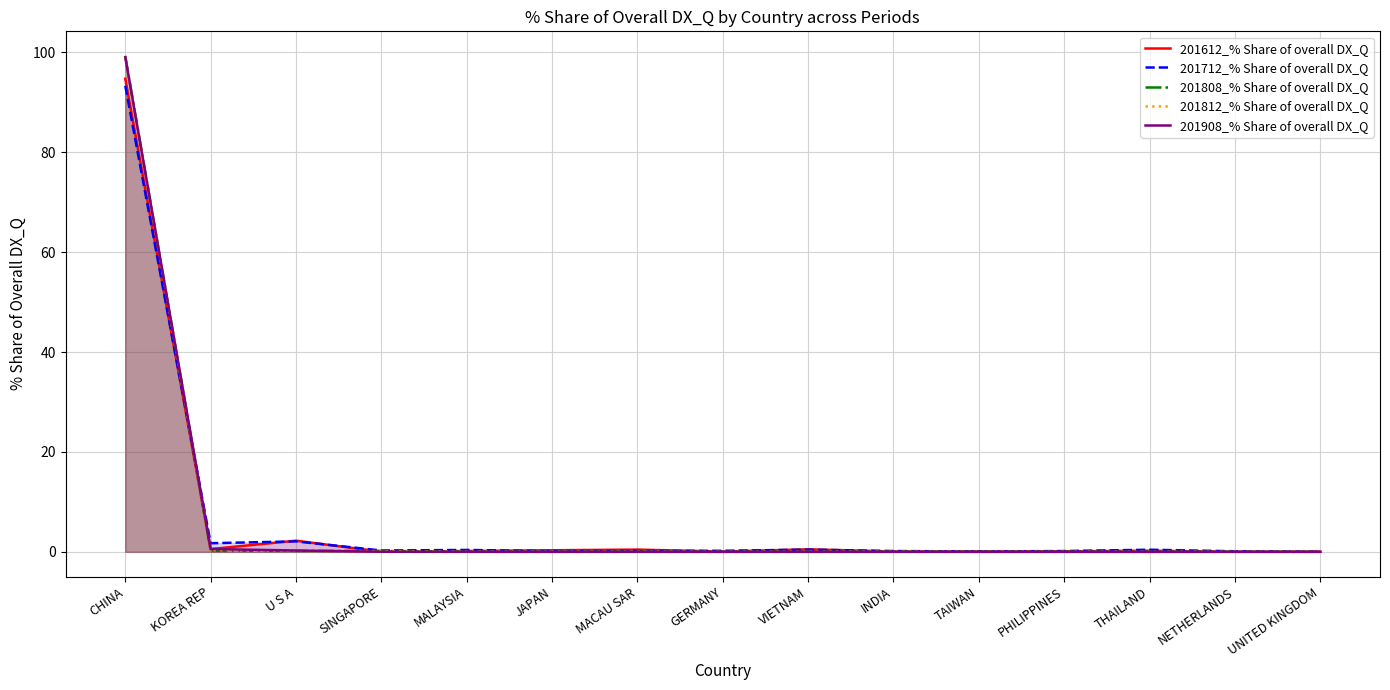

At which category is the sum across all series the highest?

CHINA